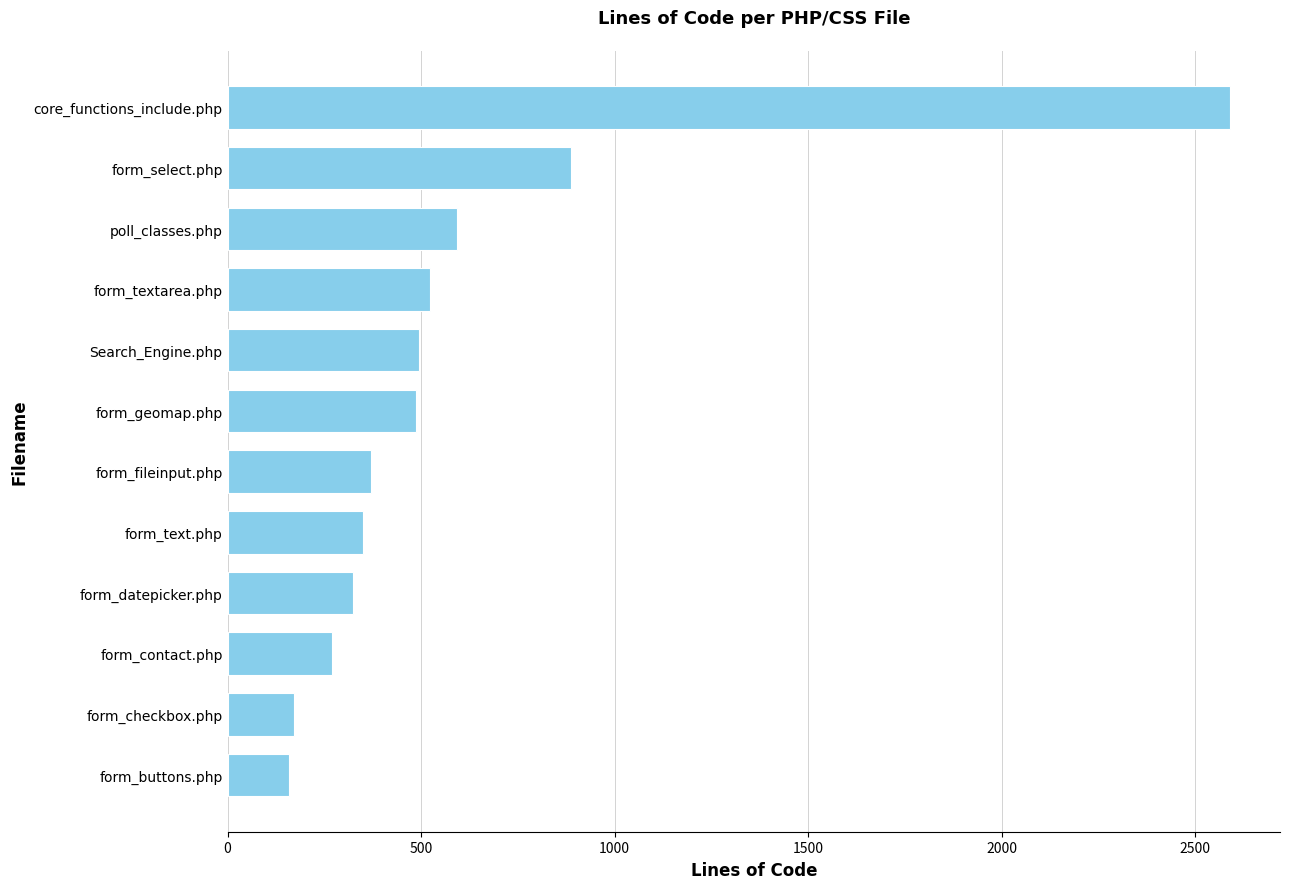

What is the ratio of the value at form_select.php to the value at form_buttons.php?

5.5